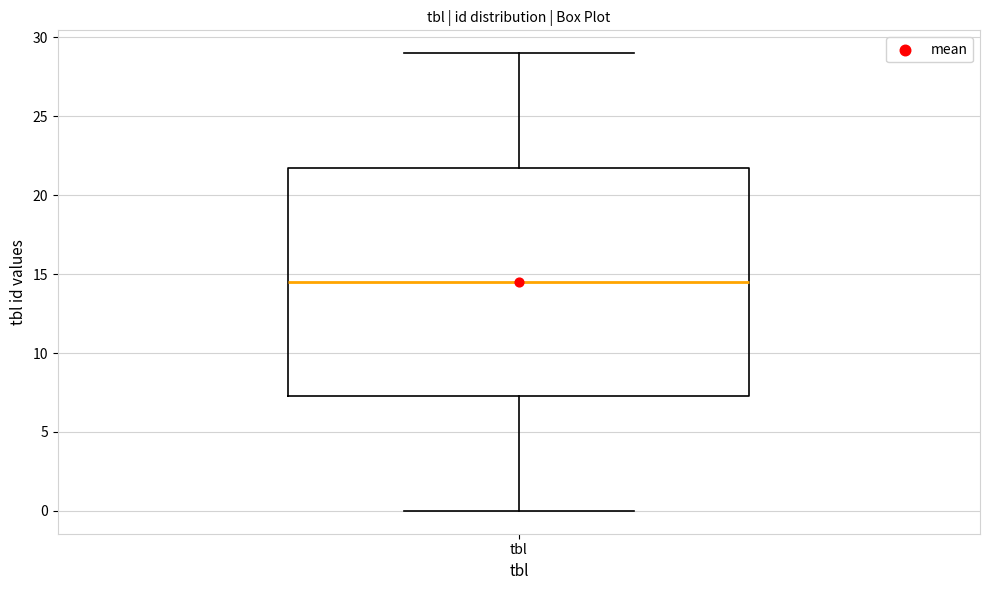

Transcribe this box plot: give where the median line is, the range the box spans, and where the two whiskers end, as read against the y-axis. The values are not printed on the chart, so give them approximately, as read against the axis.

median 14.5, box 7.5 to 22.0, whiskers 0.0 to 29.0